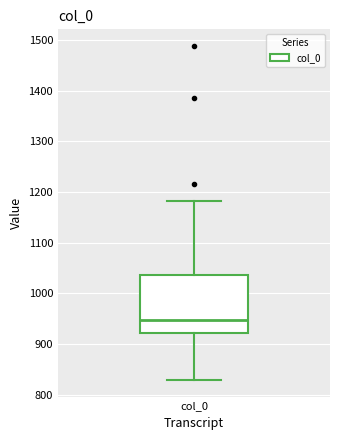

Transcribe this box plot: give where the median line is, the range the box spans, and where the two whiskers end, as read against the y-axis. The values are not printed on the chart, so give them approximately, as read against the axis.

median 950, box 920 to 1040, whiskers 830 to 1180